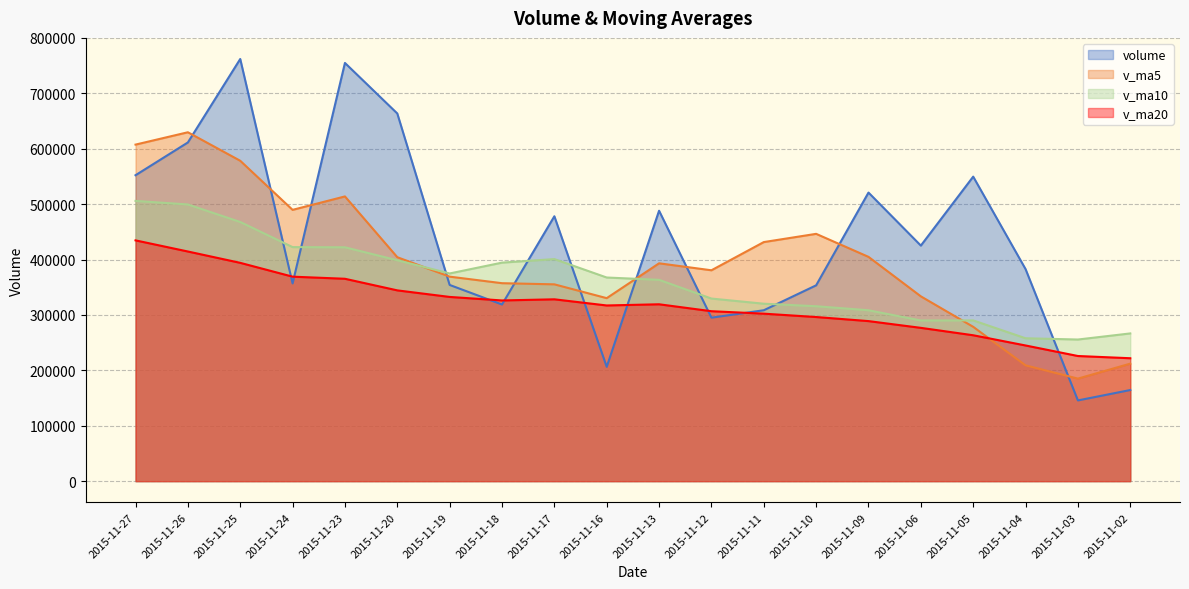

Where do volume and v_ma10 first cross each other?

2015-11-25 and 2015-11-24